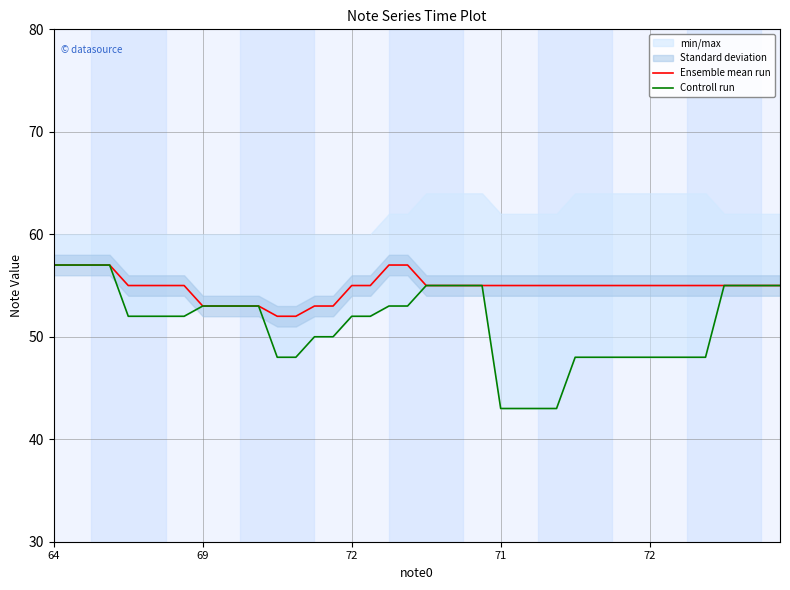

List the series in order of their overall mean, highest first.

Ensemble mean run, Controll run